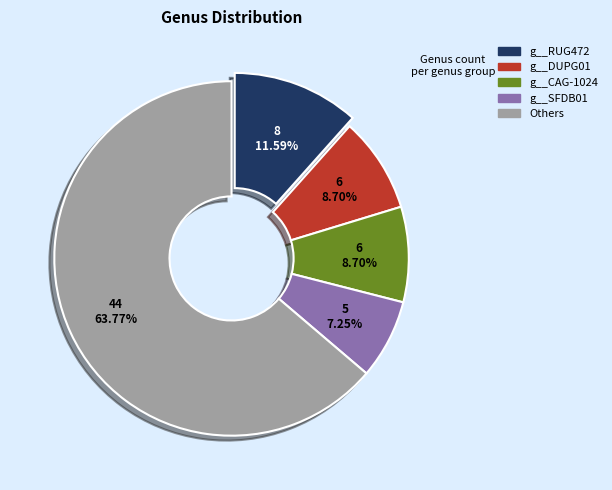

Does any single category account for the majority?

Yes